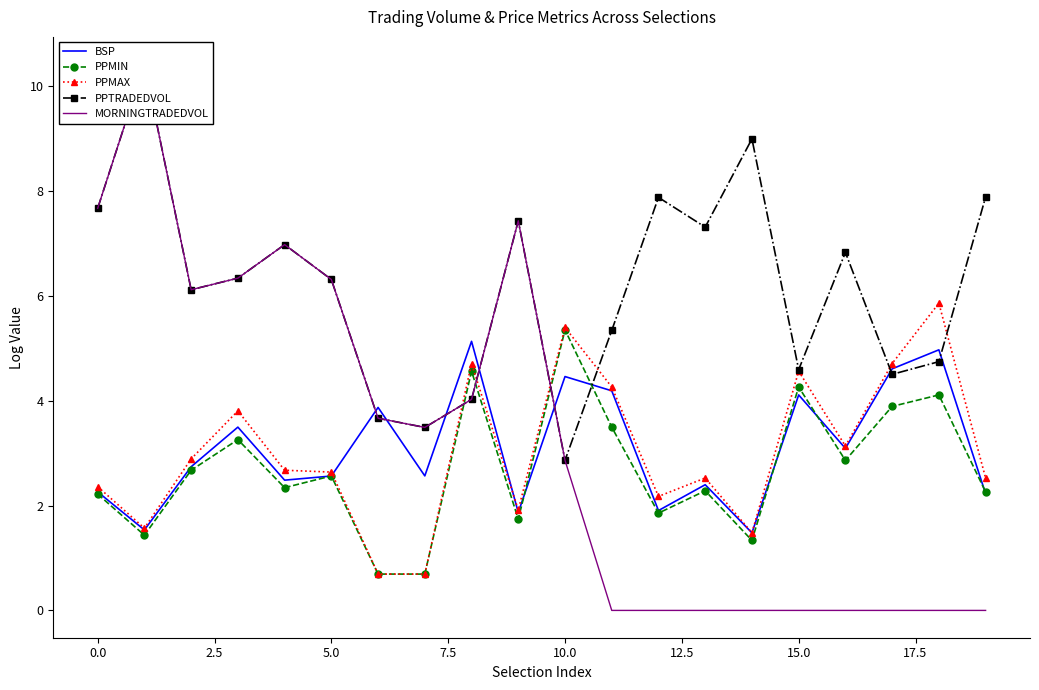

True or false: MORNINGTRADEDVOL has more than 1 points higher than both neighbors.

True